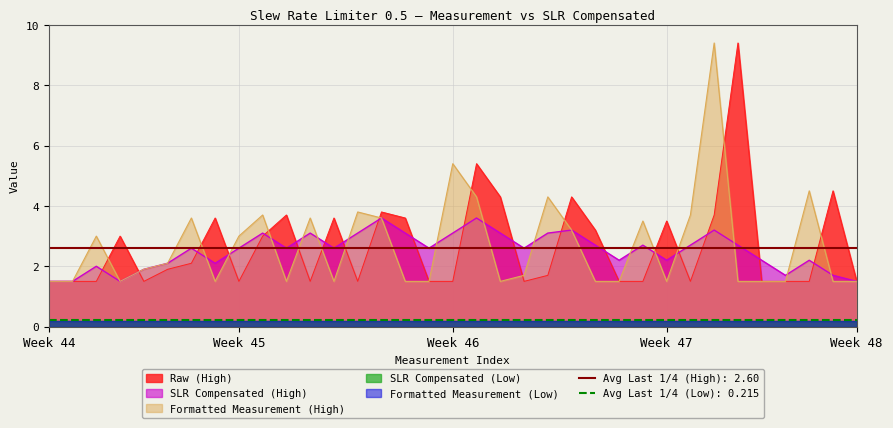

After their last crossing, which series has the higher values: Formatted Measurement (High) or Raw (High)?

Raw (High)